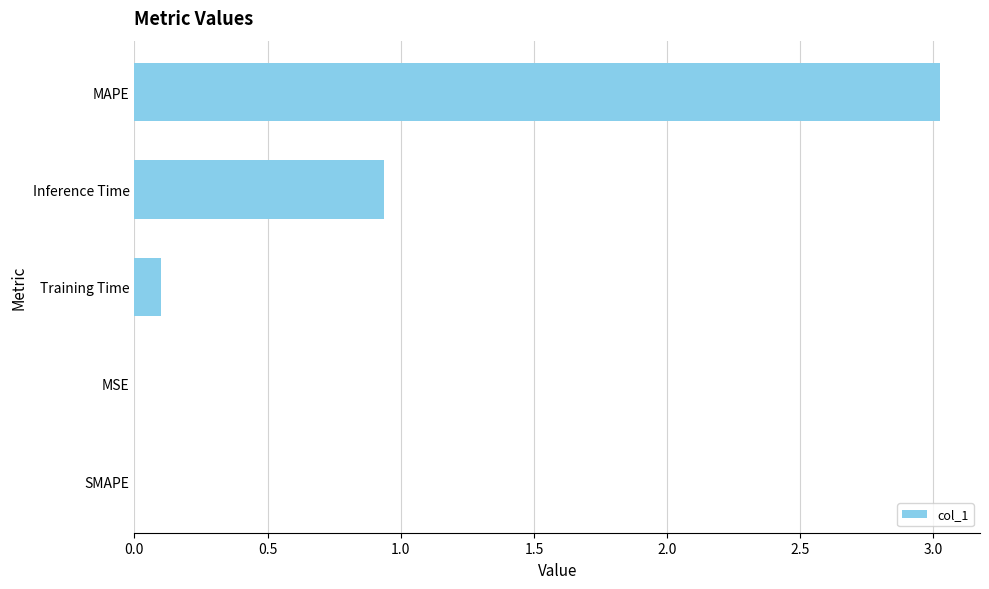

Where is the data nearest to the value 1?

Inference Time